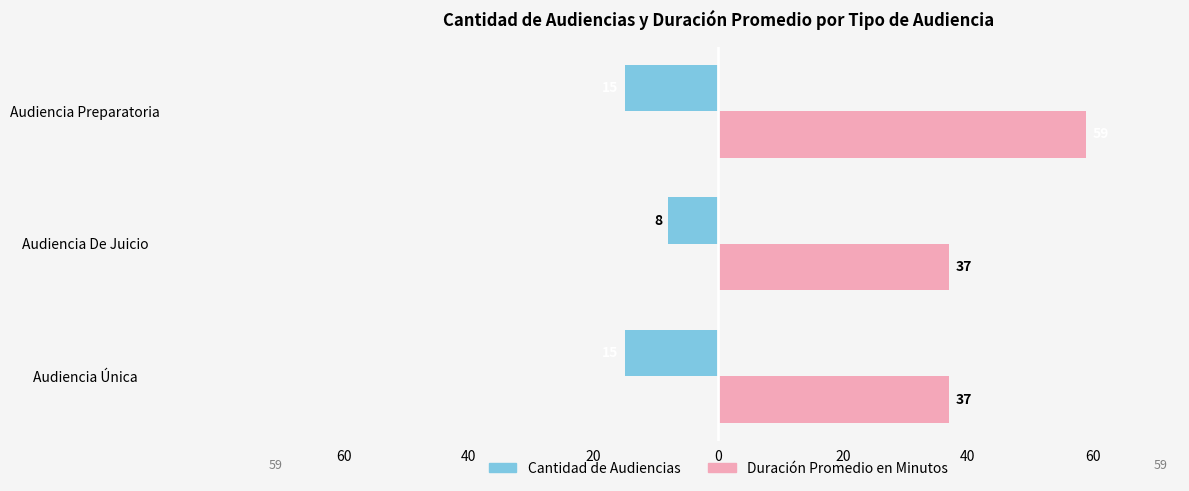

What are all the series names shown in the legend?

Cantidad de Audiencias, Duración Promedio en Minutos